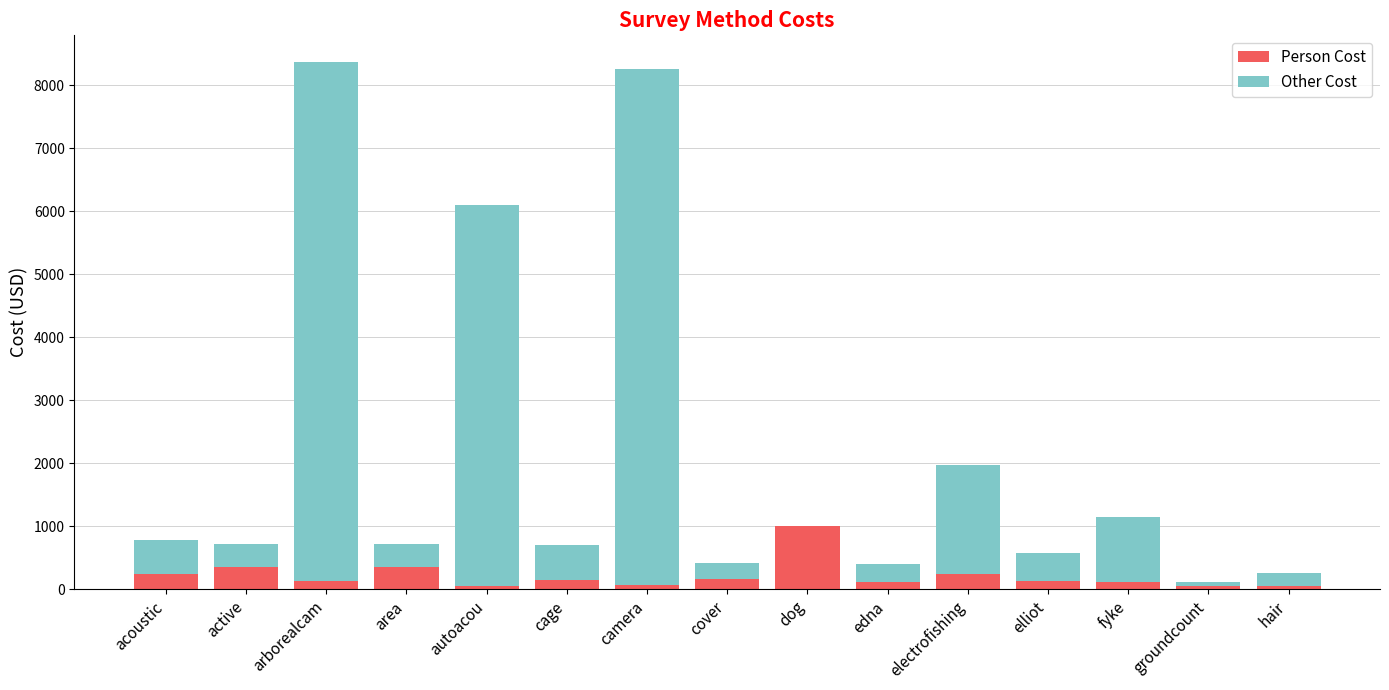

Are the bars grouped side by side (vs. stacked)?

No